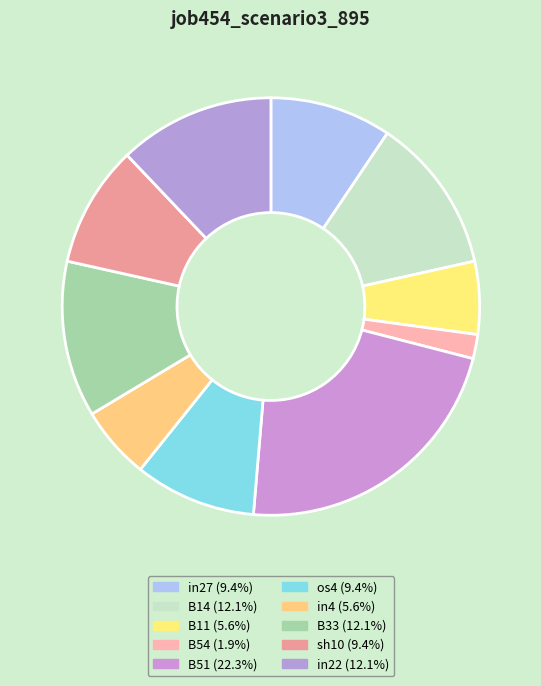

Rank the categories by value from highest to lowest.

B51, B14, B33, in22, in27, os4, sh10, B11, in4, B54